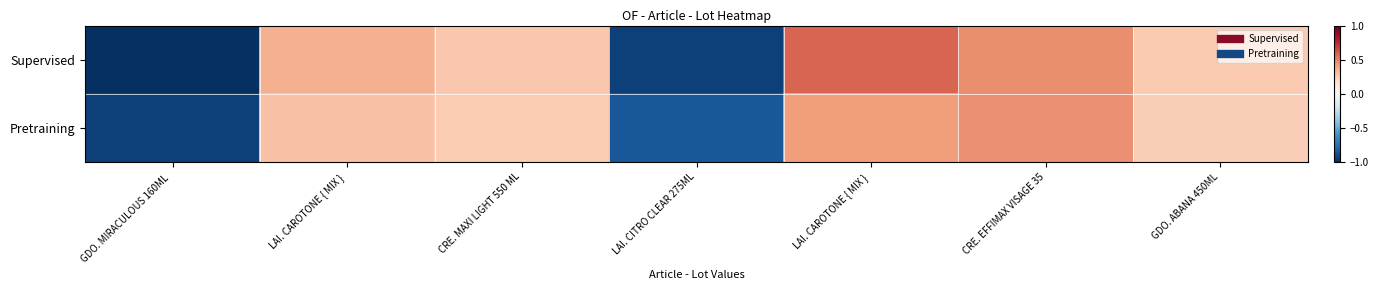

Rank the series by their maximum value, from highest to lowest.

Supervised, Pretraining